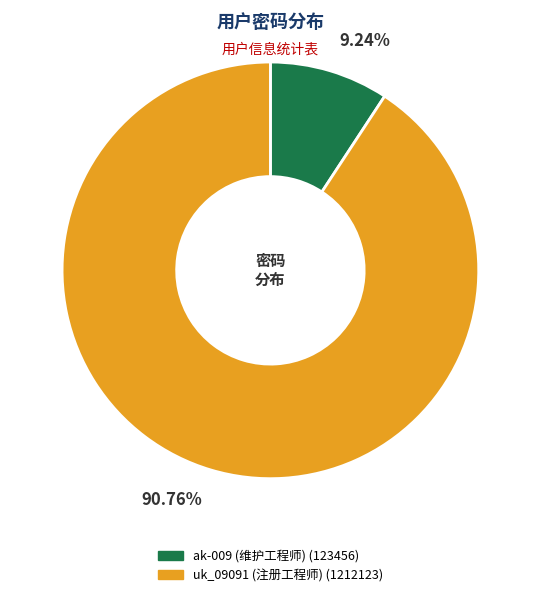

What portion of the pie excludes ak-009 (维护工程师)?

90.8%